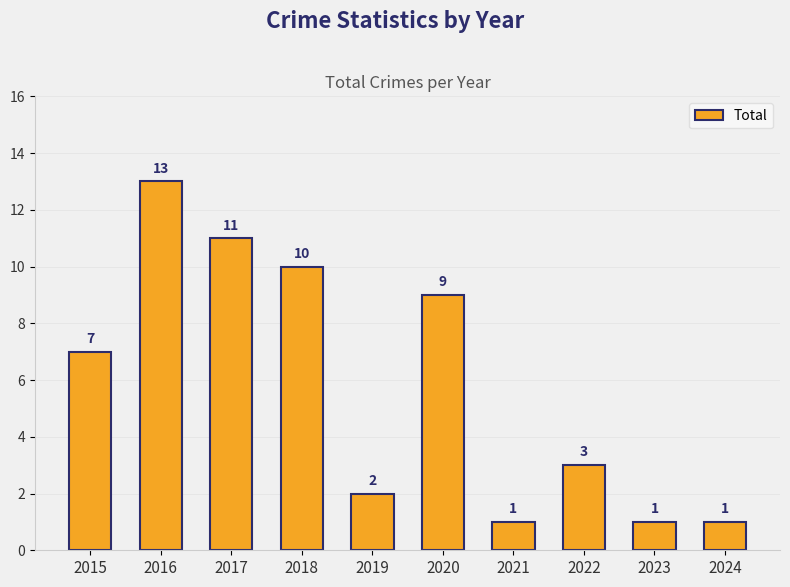

True or false: the data shows 7 at 2015.

True